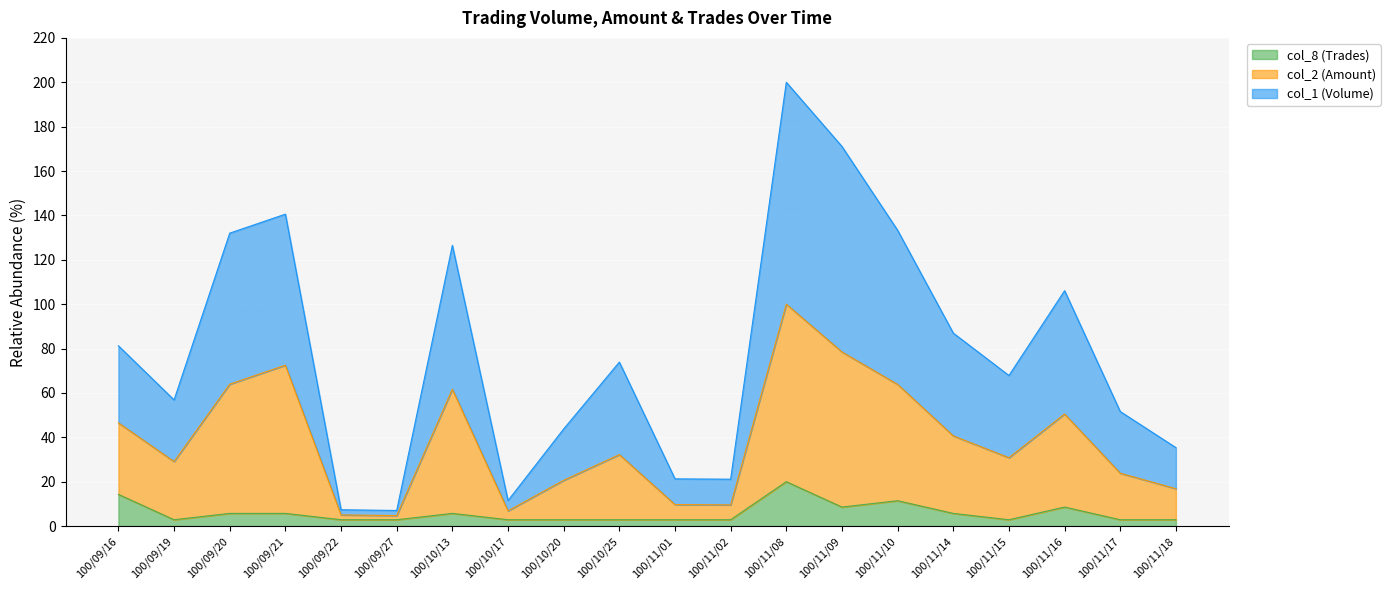

What is the maximum value for col_8 (Trades)?

20.0